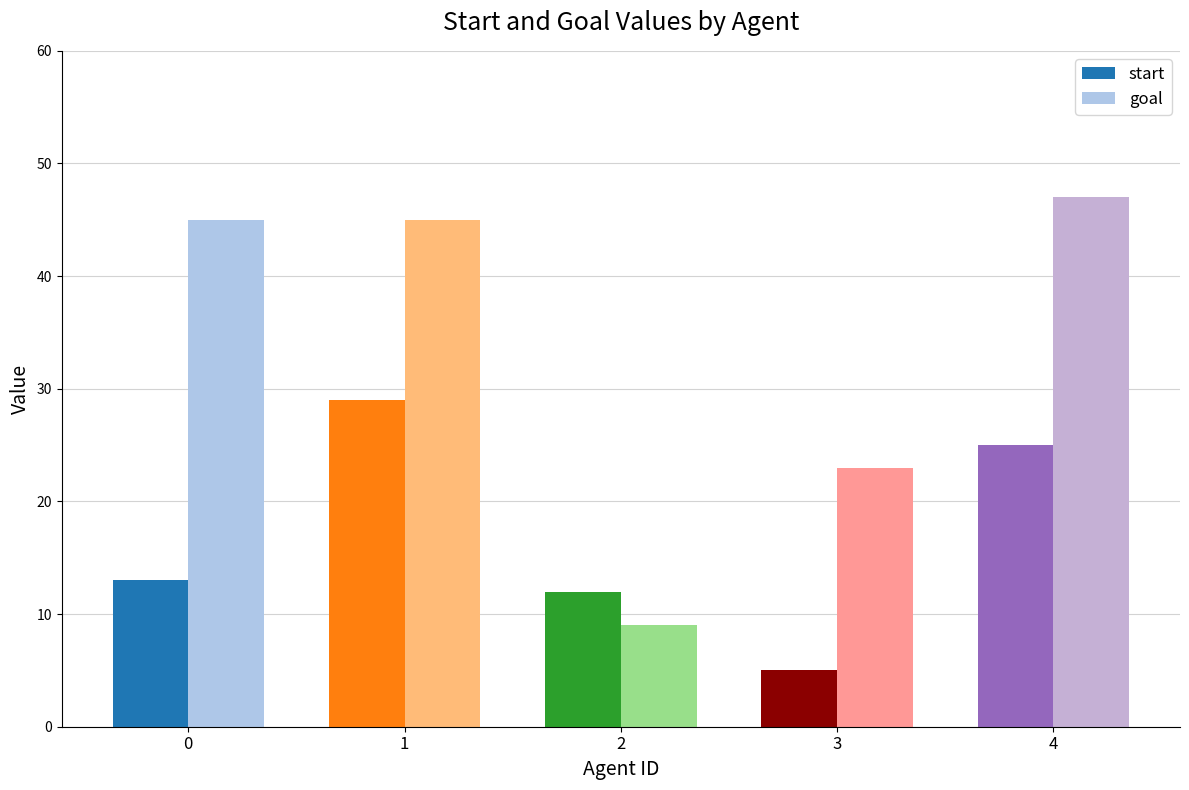

Where is goal nearest to the value 28?

3